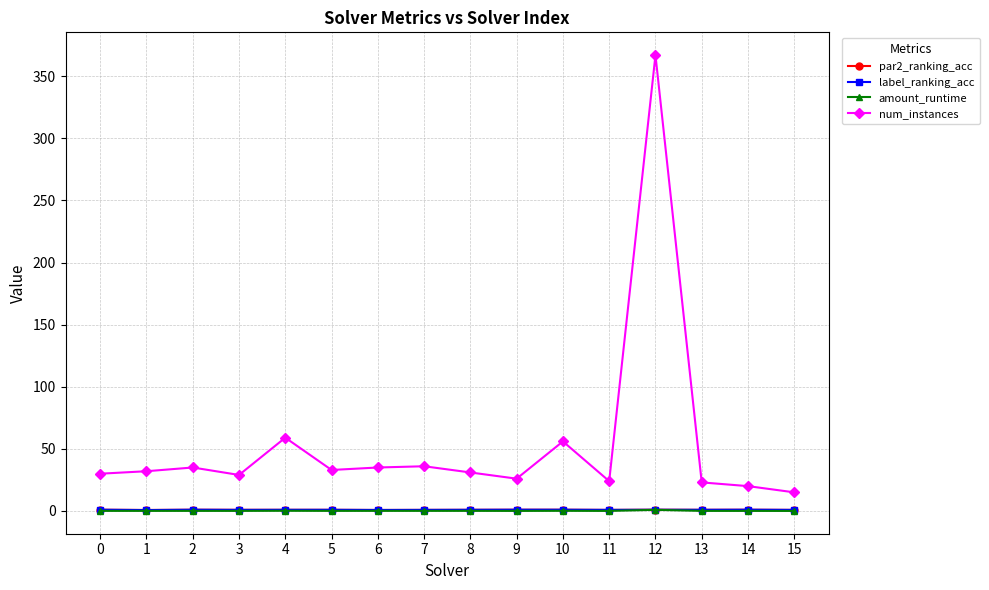

What is the difference between the par2_ranking_acc values at 6 and 10?

0.2